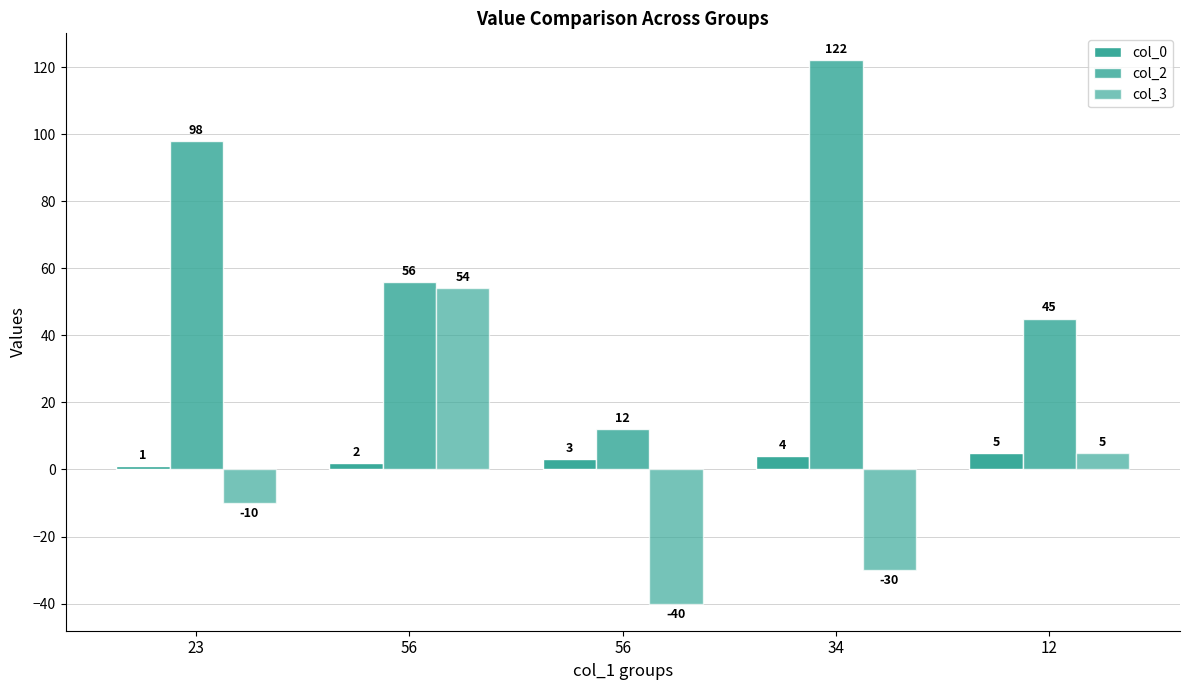

List the labels in order of col_3 value, smallest first.

56, 34, 23, 12, 56